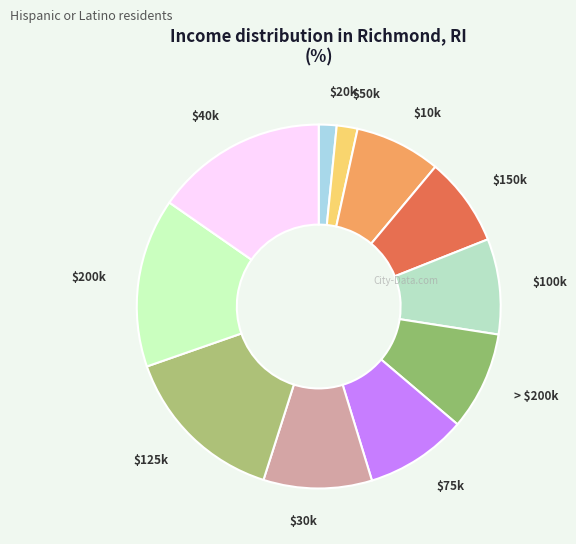

Does $200k account for over 50% of the chart?

No